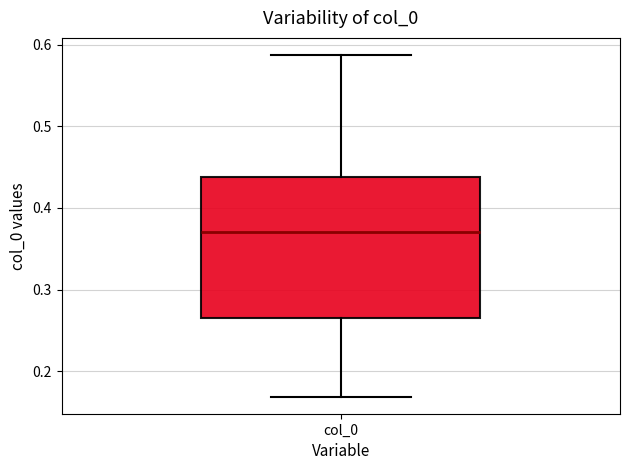

Read this box plot against the y-axis: the position of the median line, the range covered by the box, and the ends of both whiskers. The values are not printed on the chart, so give them approximately, as read against the axis.

median 0.37, box 0.27 to 0.44, whiskers 0.17 to 0.59